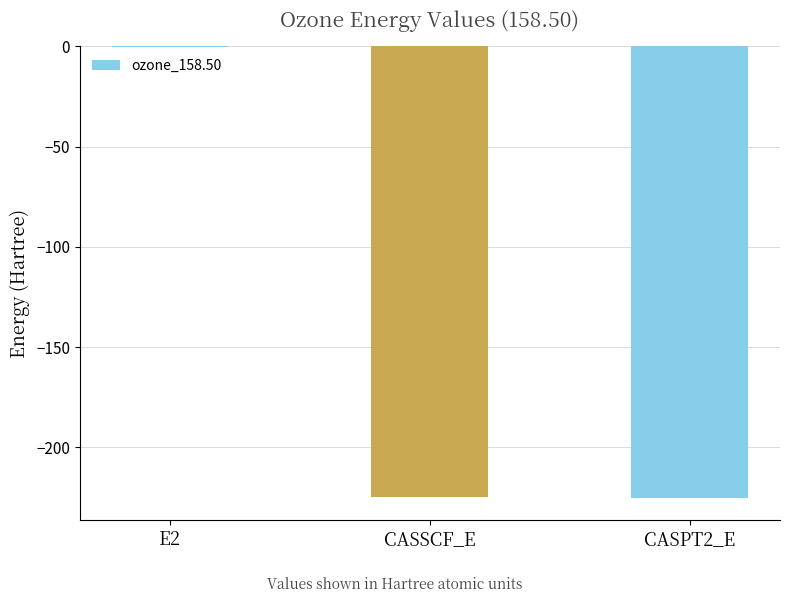

The chart shows a value of -391.2 at CASSCF_E. True or false?

False